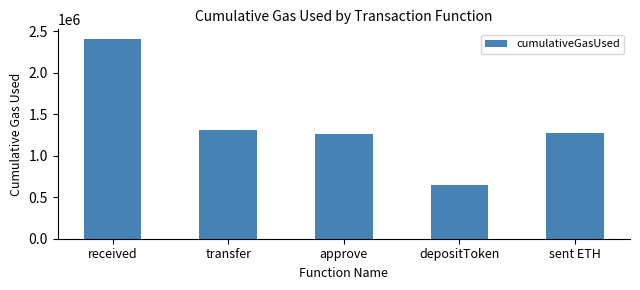

The value at received is 526532. True or false?

False